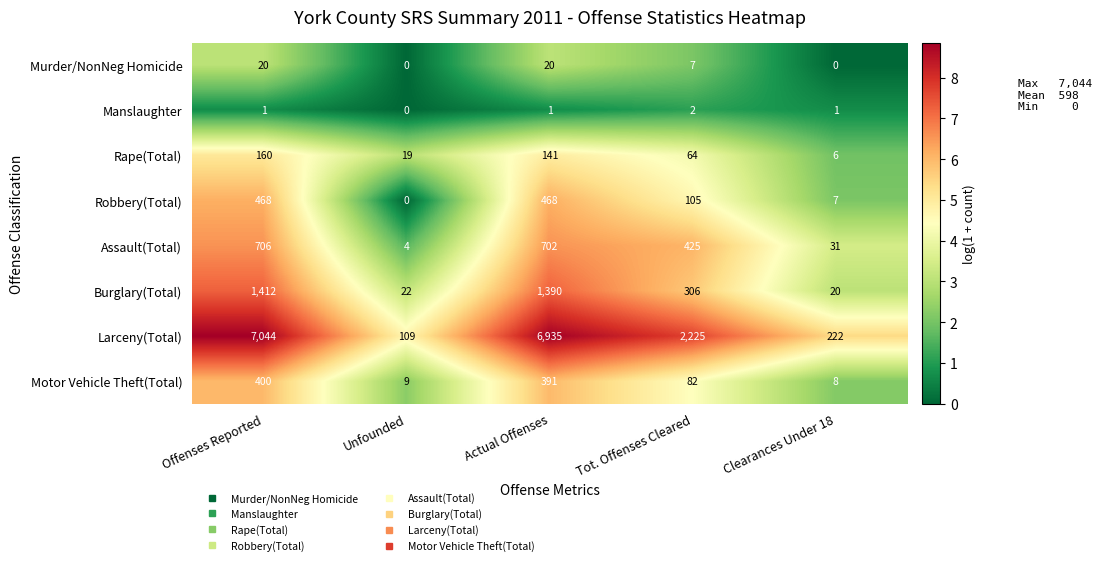

The Assault(Total) series shows 294 at Tot. Offenses Cleared. True or false?

False